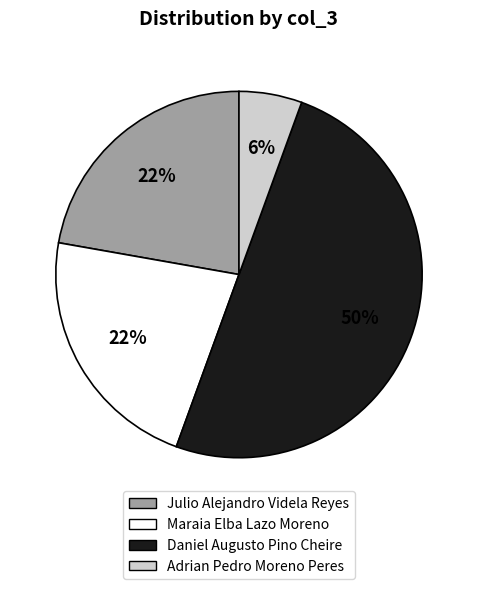

Approximately how many times larger is the value at Julio Alejandro Videla Reyes compared to Maraia Elba Lazo Moreno?

1.0